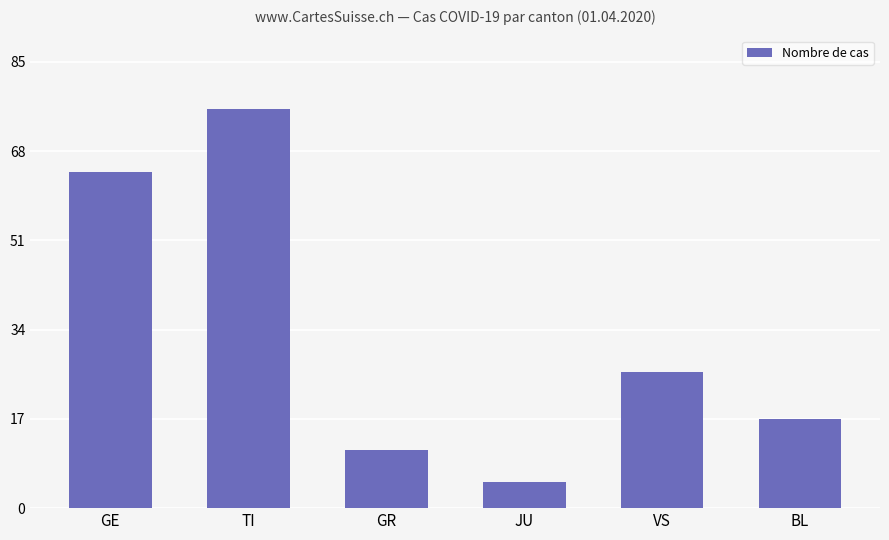

What is the greatest value displayed?

76